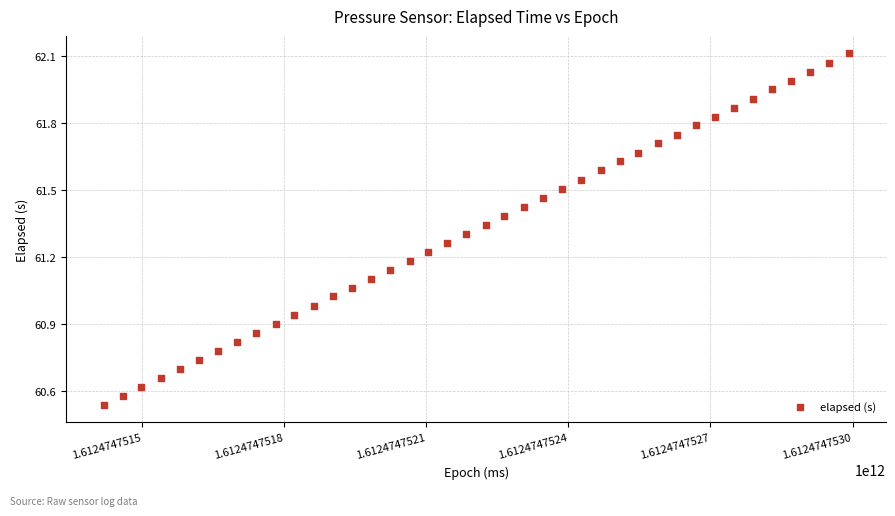

What is the range of Y values (max minus min)?

1.6